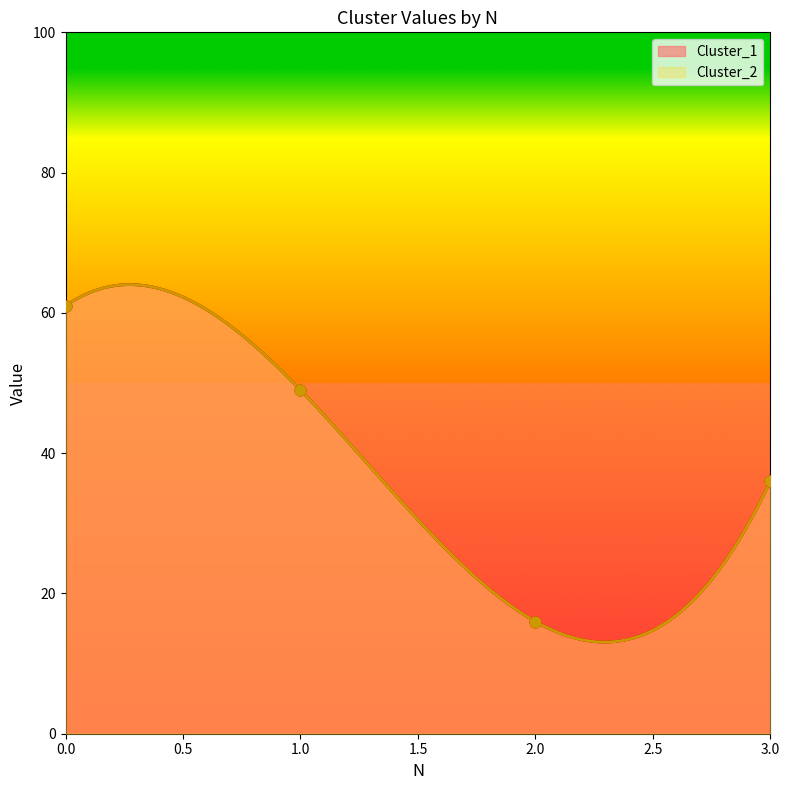

What is the total value across all series at 3?

72